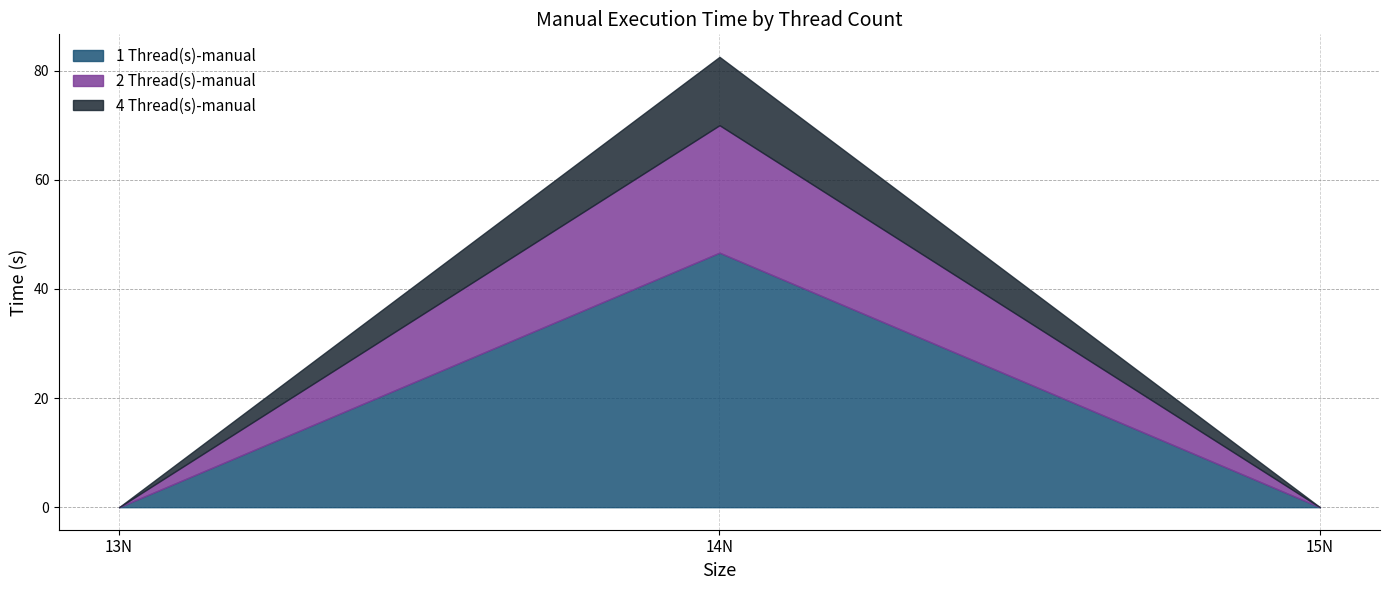

How many positive values does the 1 Thread(s)-manual series have?

1